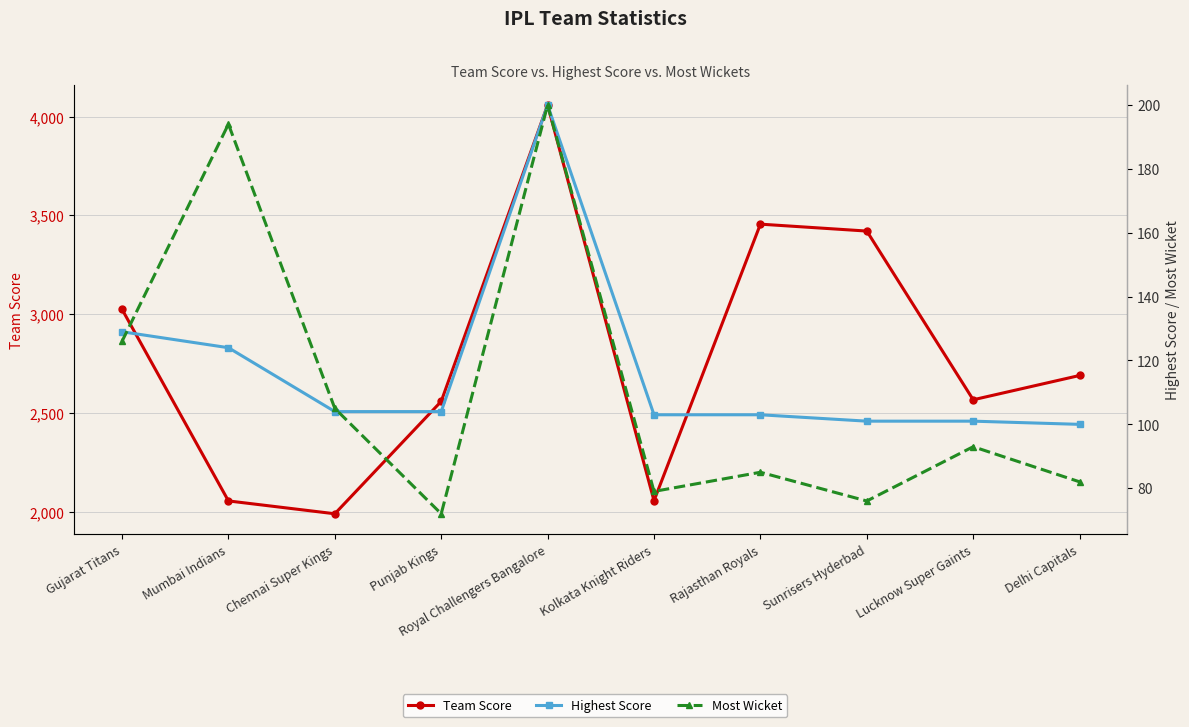

The Highest Score series shows 100 at Delhi Capitals. True or false?

True